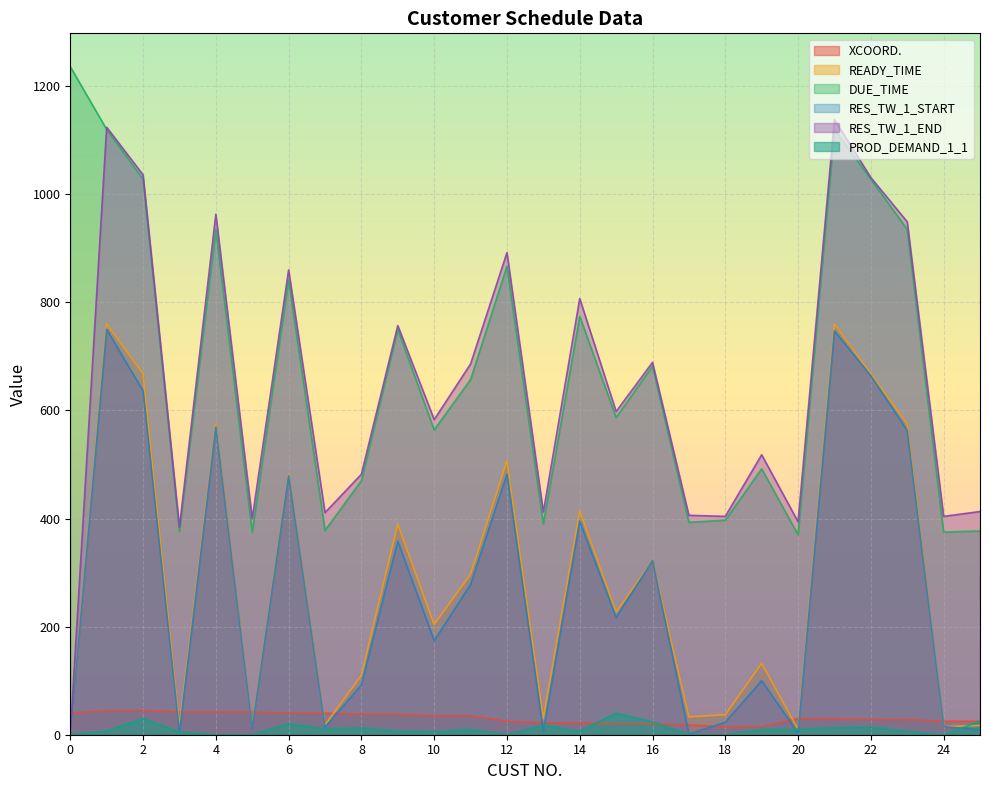

In PROD_DEMAND_1_1, how many points are lower than both neighbors (excluding endpoints)?

5